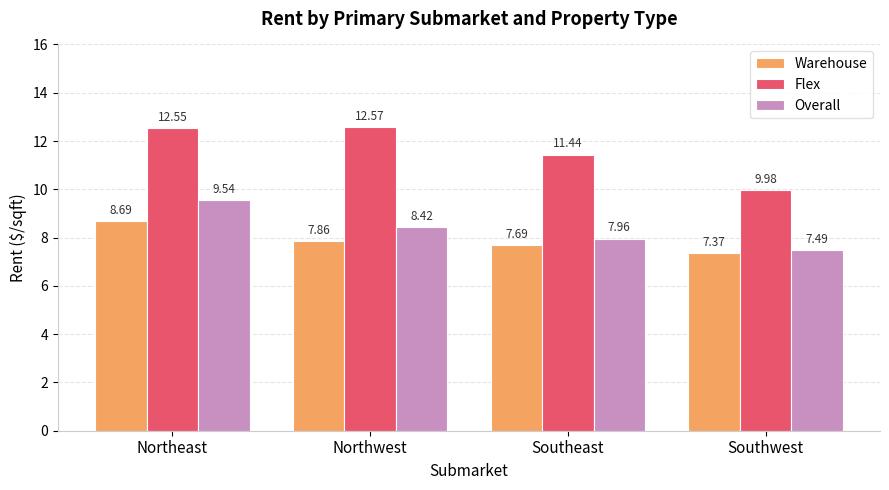

Where does the Overall series first go above 8?

Northeast